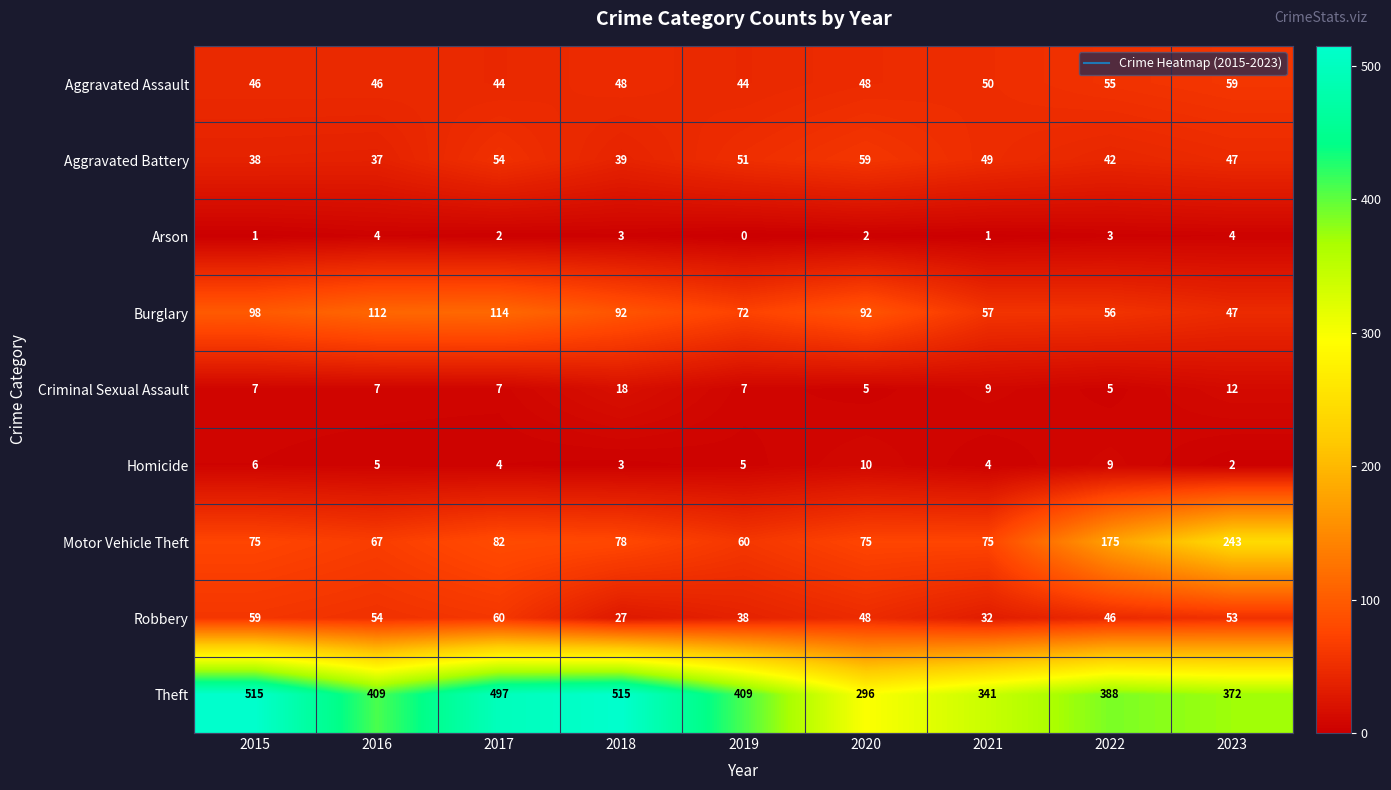

What is the difference between the maximum and second lowest values in the Criminal Sexual Assault series?

13